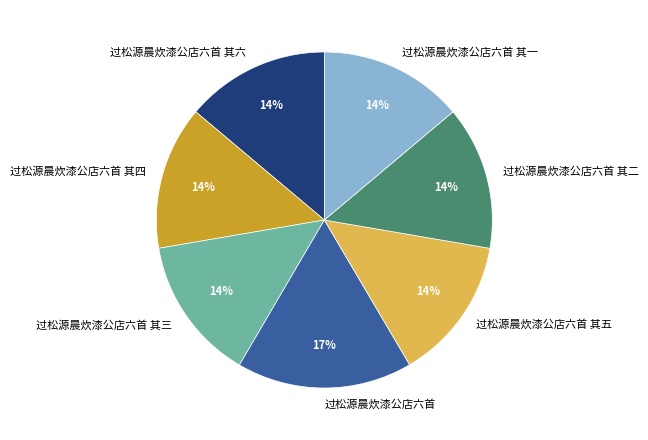

How many slices are in this pie chart?

7